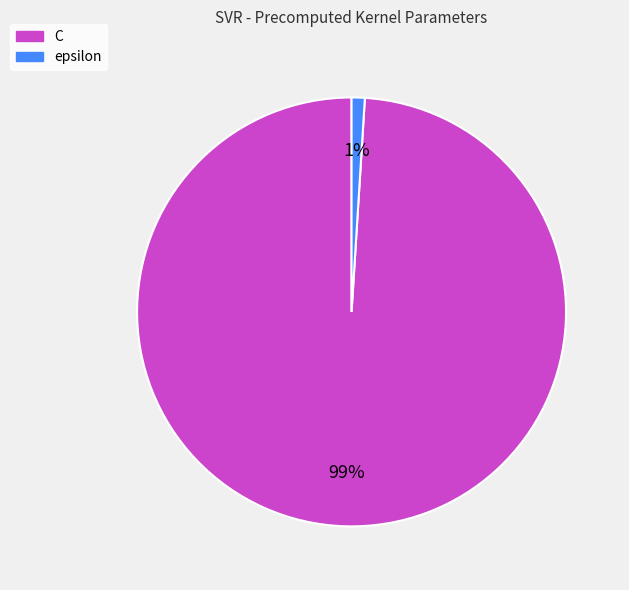

Count the number of slices in the pie.

2